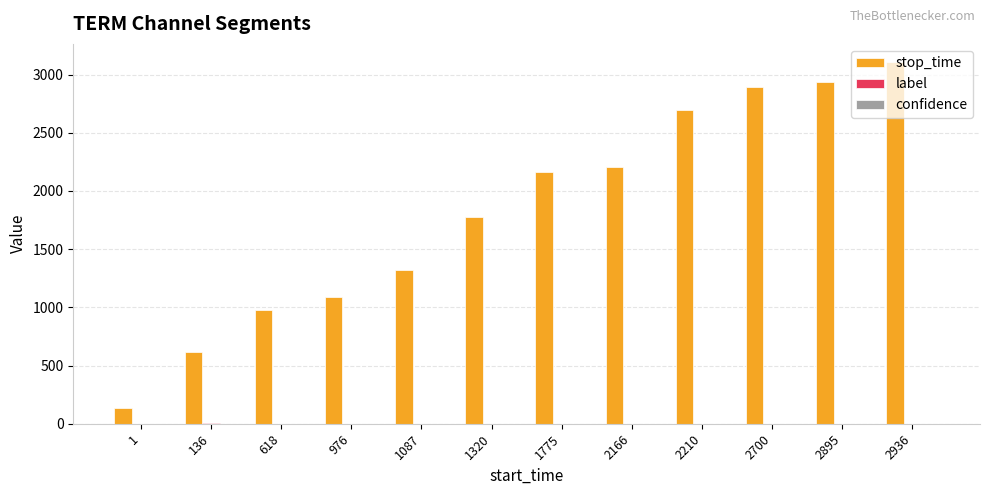

How many groups of bars are there?

12